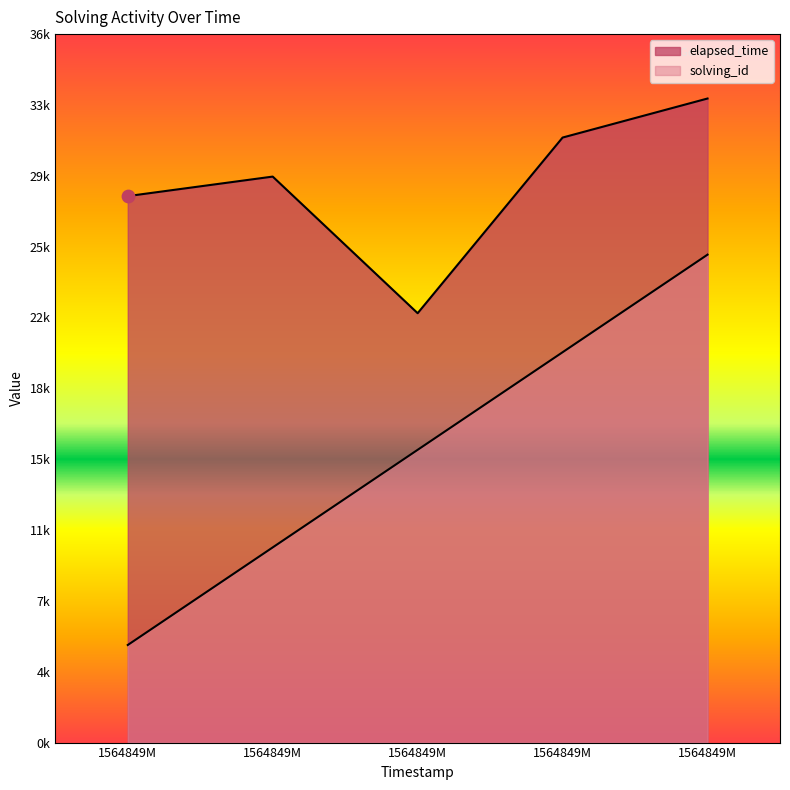

Which series has the largest total across all categories?

elapsed_time